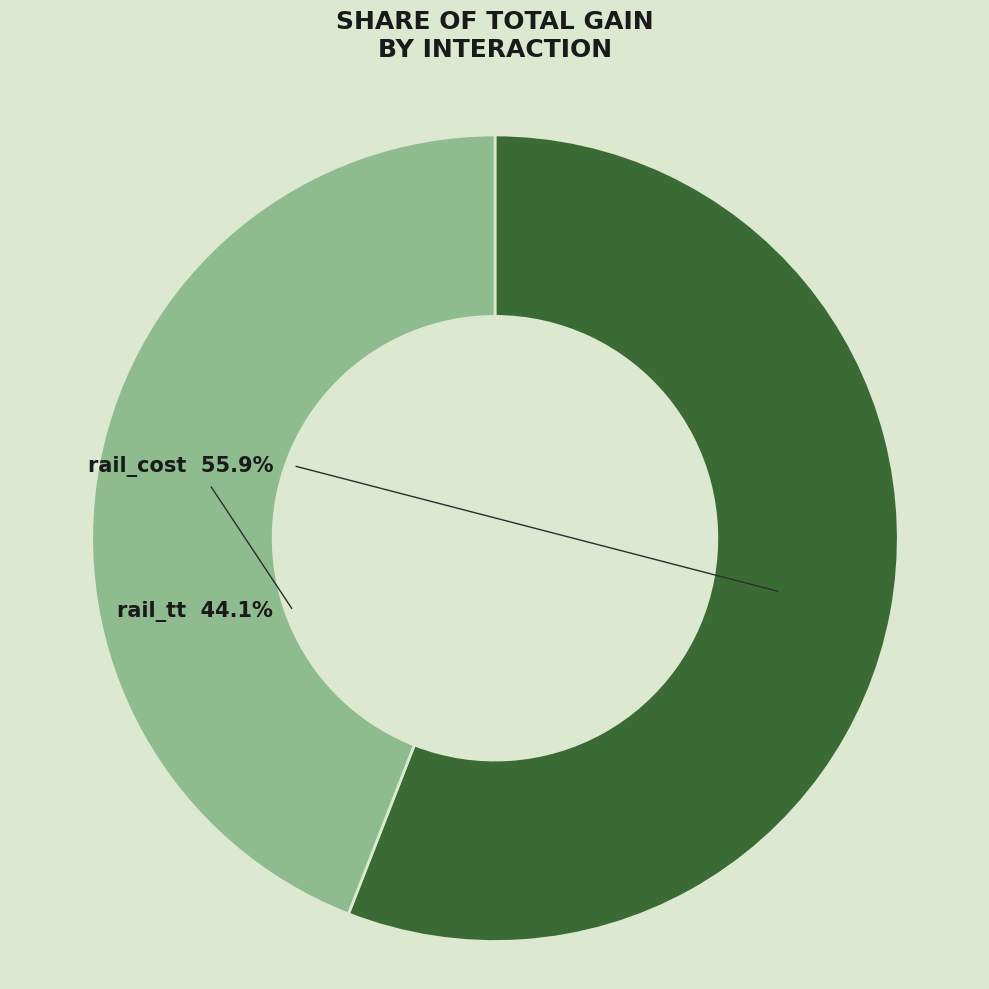

How many segments does this pie chart have?

2